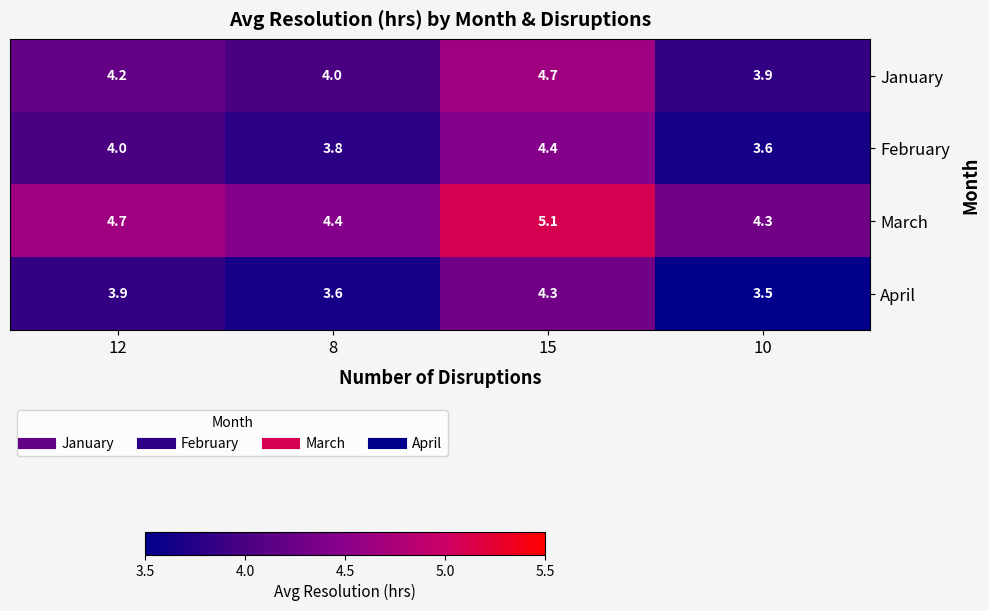

What is the total value across all series at 8?

15.8